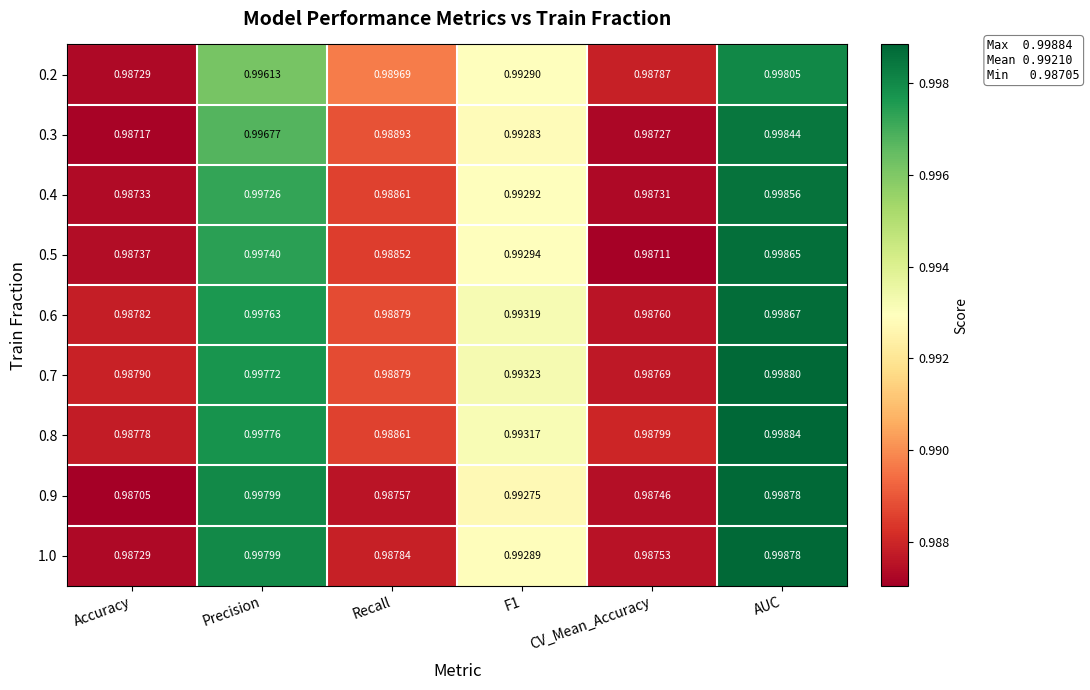

Which category has the lowest value across all series?

Accuracy